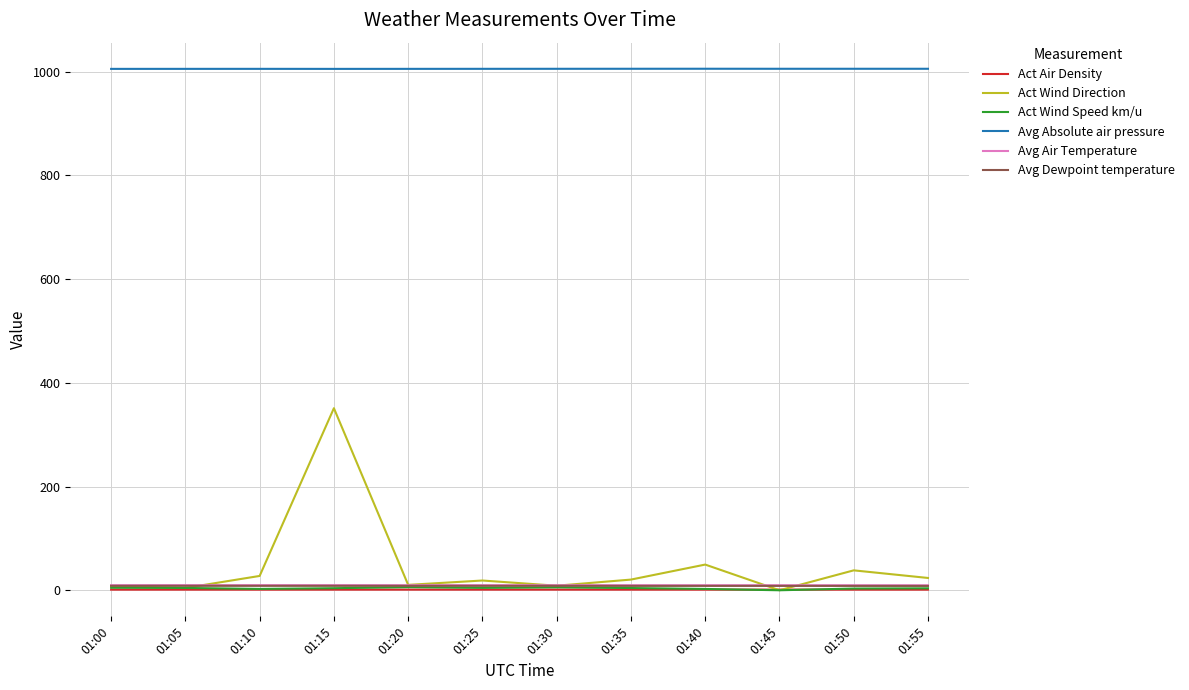

True or false: Avg Absolute air pressure and Avg Air Temperature cross at least once.

False